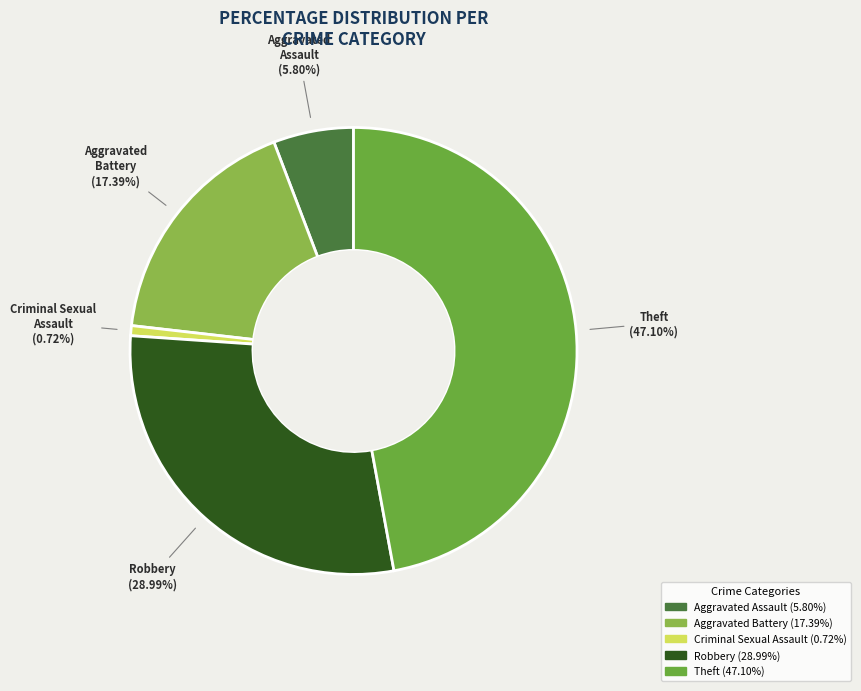

To the nearest percent, what portion does Aggravated Battery represent?

17%